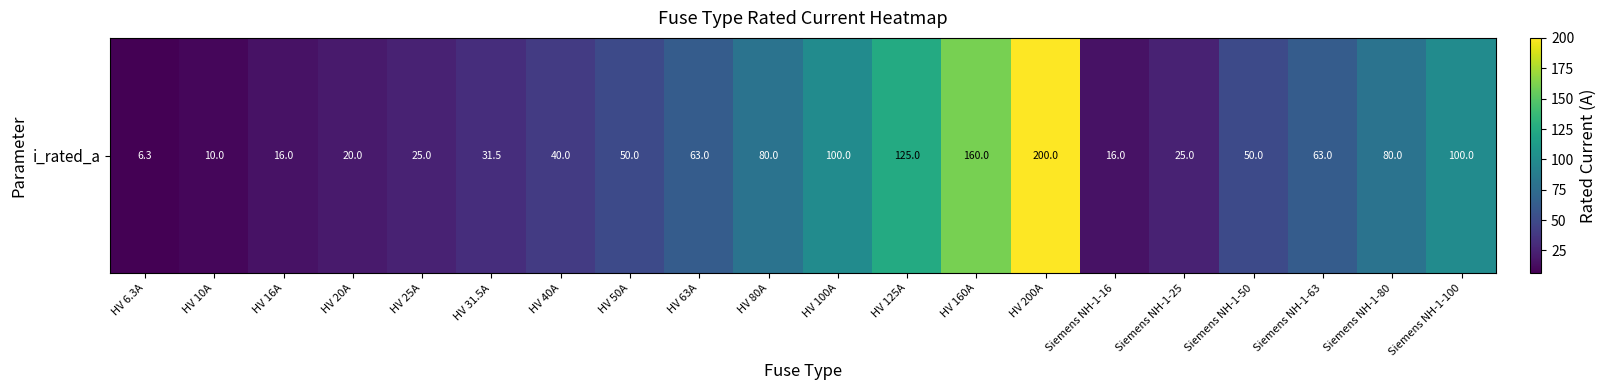

True or false: the data shows 43.2 at HV 31.5A.

False